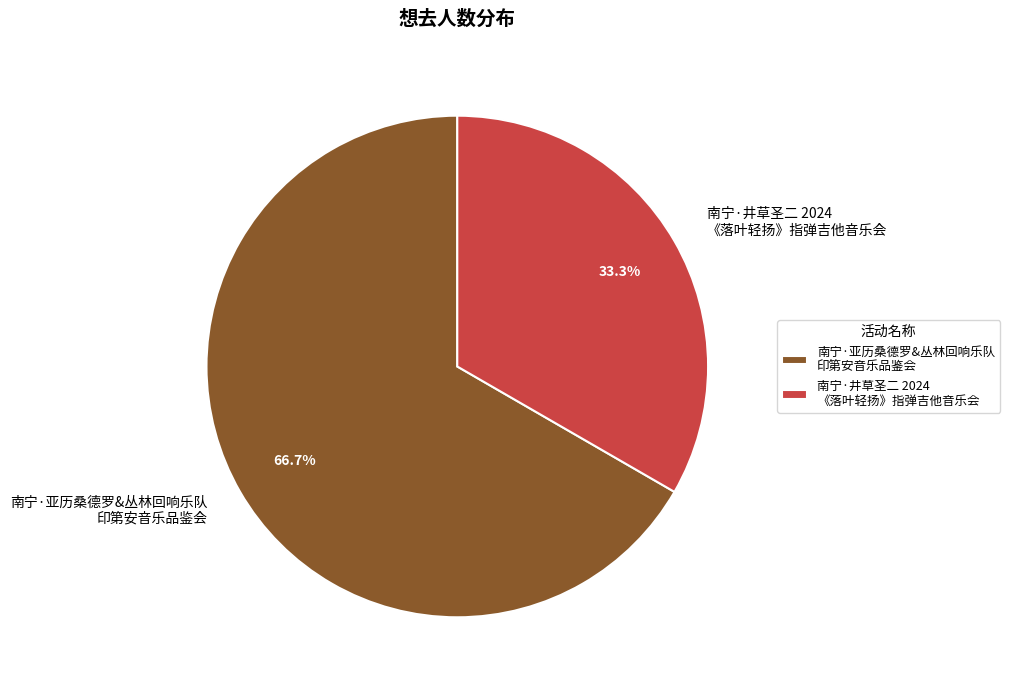

Is there a majority slice in this chart?

Yes